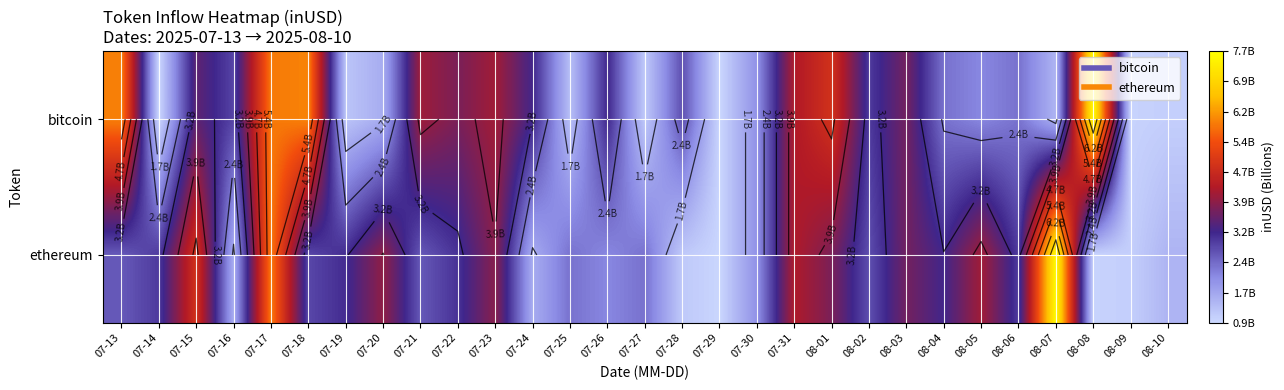

The bitcoin series shows 2843598108.9 at 07-16. True or false?

True